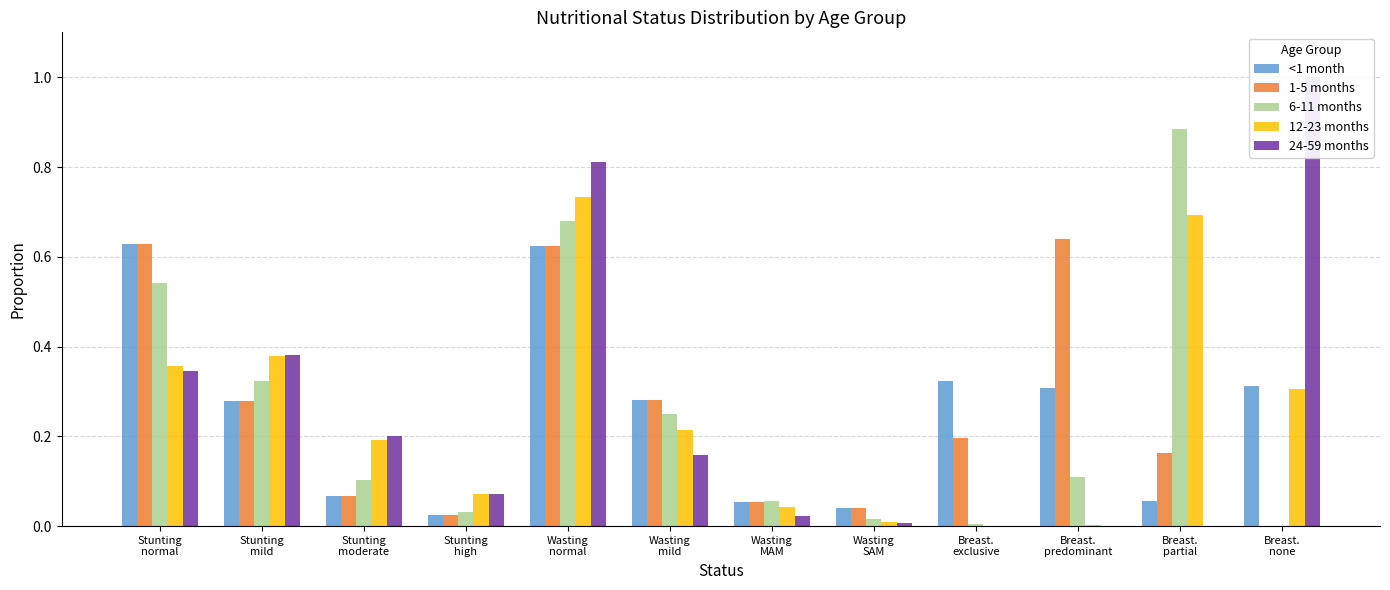

What is the label of the 5th bar from the left?

Wasting
normal